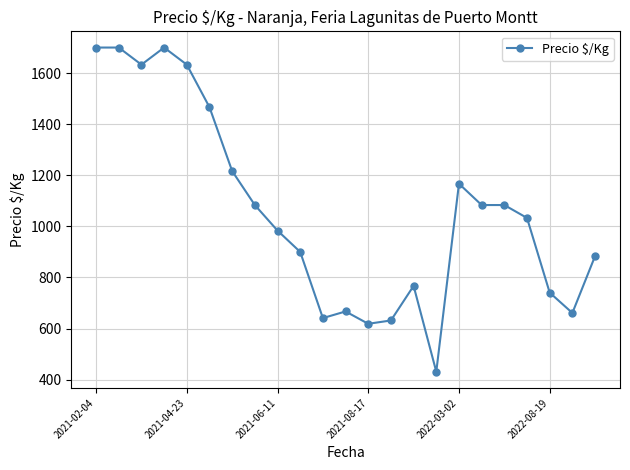

What is the average value?

1061.9